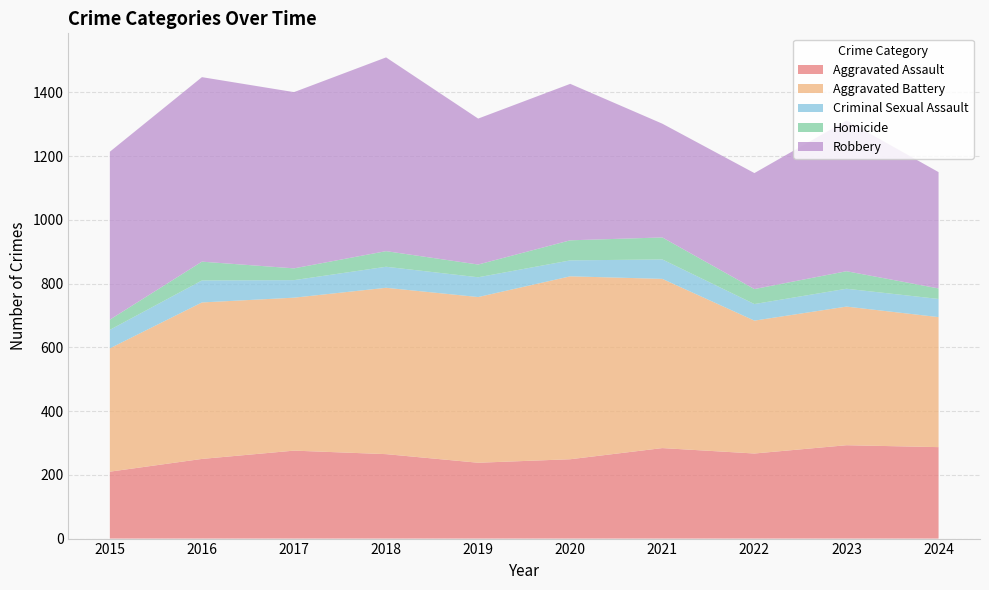

Reading left to right, transcribe all the data shown in this chart.

Aggravated Assault: 210	250	276	265	238	249	284	267	293	287
Aggravated Battery: 387	491	480	522	520	574	531	417	435	408
Criminal Sexual Assault: 58	69	55	66	62	50	61	52	56	57
Homicide: 32	59	37	49	40	63	69	47	55	33
Robbery: 527	579	553	608	458	491	357	364	473	365